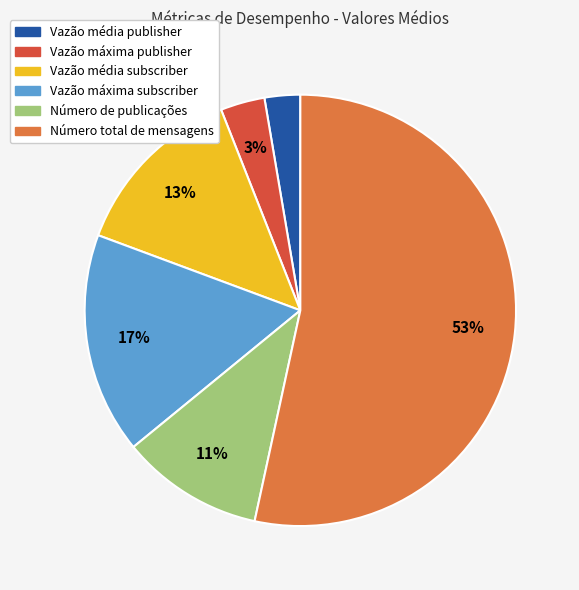

Count the number of slices in the pie.

6